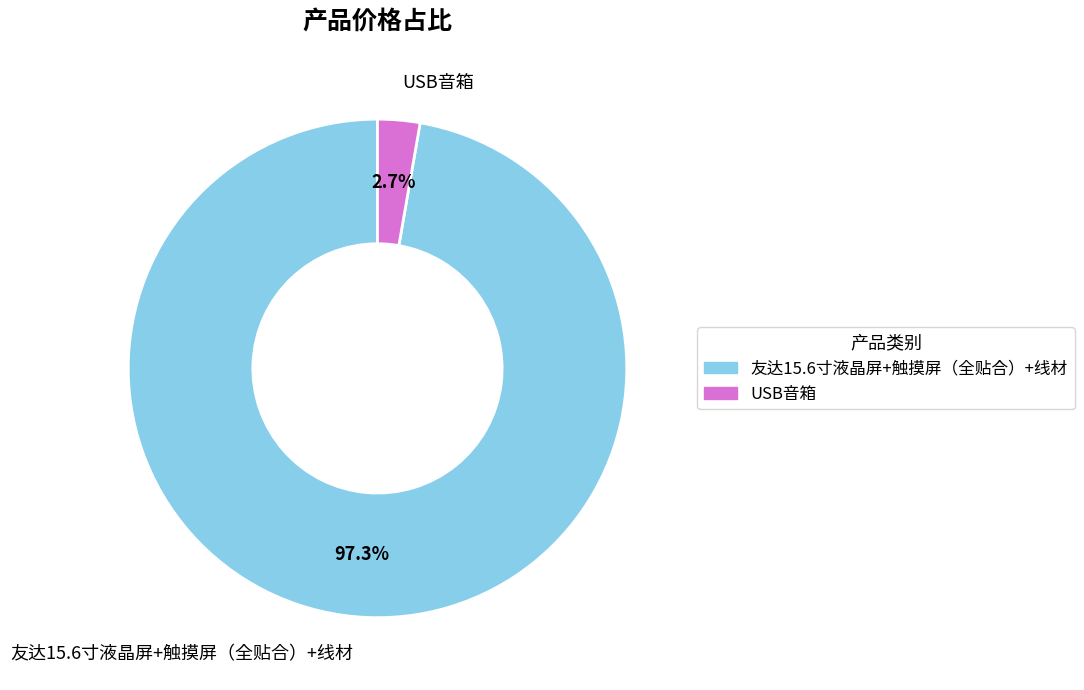

Does any single category account for the majority?

Yes